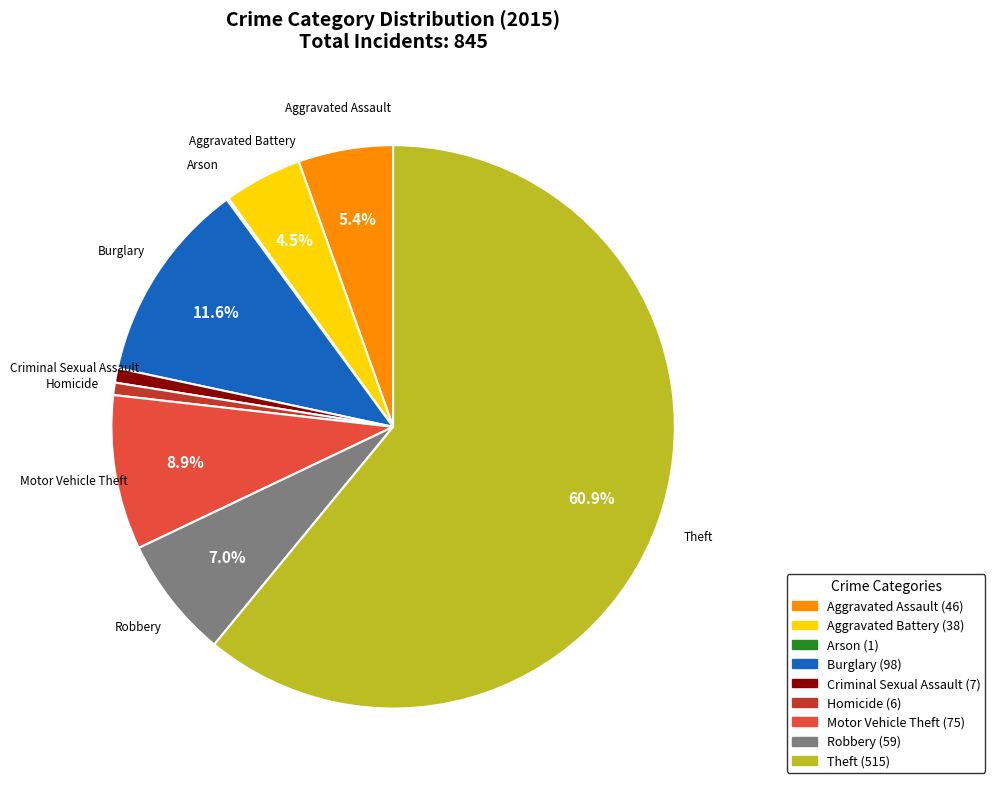

Do Criminal Sexual Assault and Aggravated Assault together represent more than half of the pie?

No